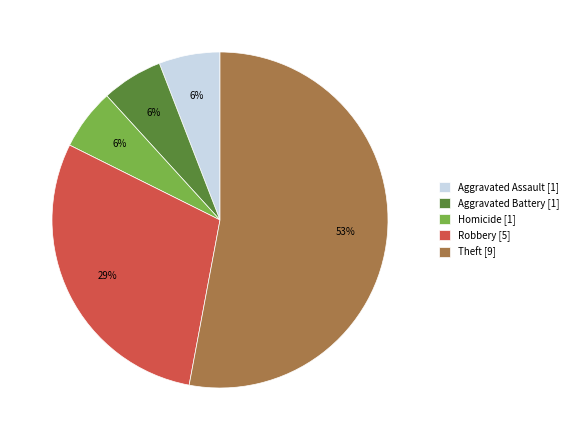

How many segments does this pie chart have?

5